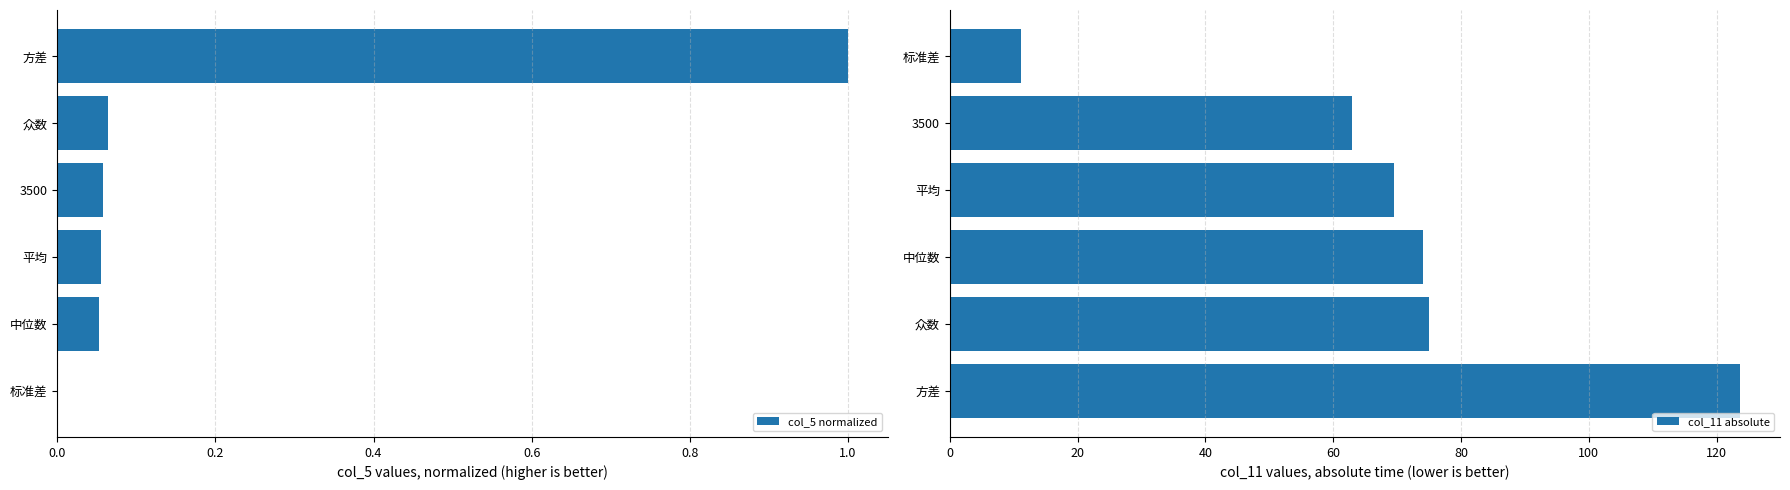

Reading left to right, transcribe all the data shown in this chart.

col_5 normalized: 0.0	0.1	0.1	0.1	0.1	1.0
col_11 absolute: 123.7	75.0	74.0	69.6	63.0	11.1